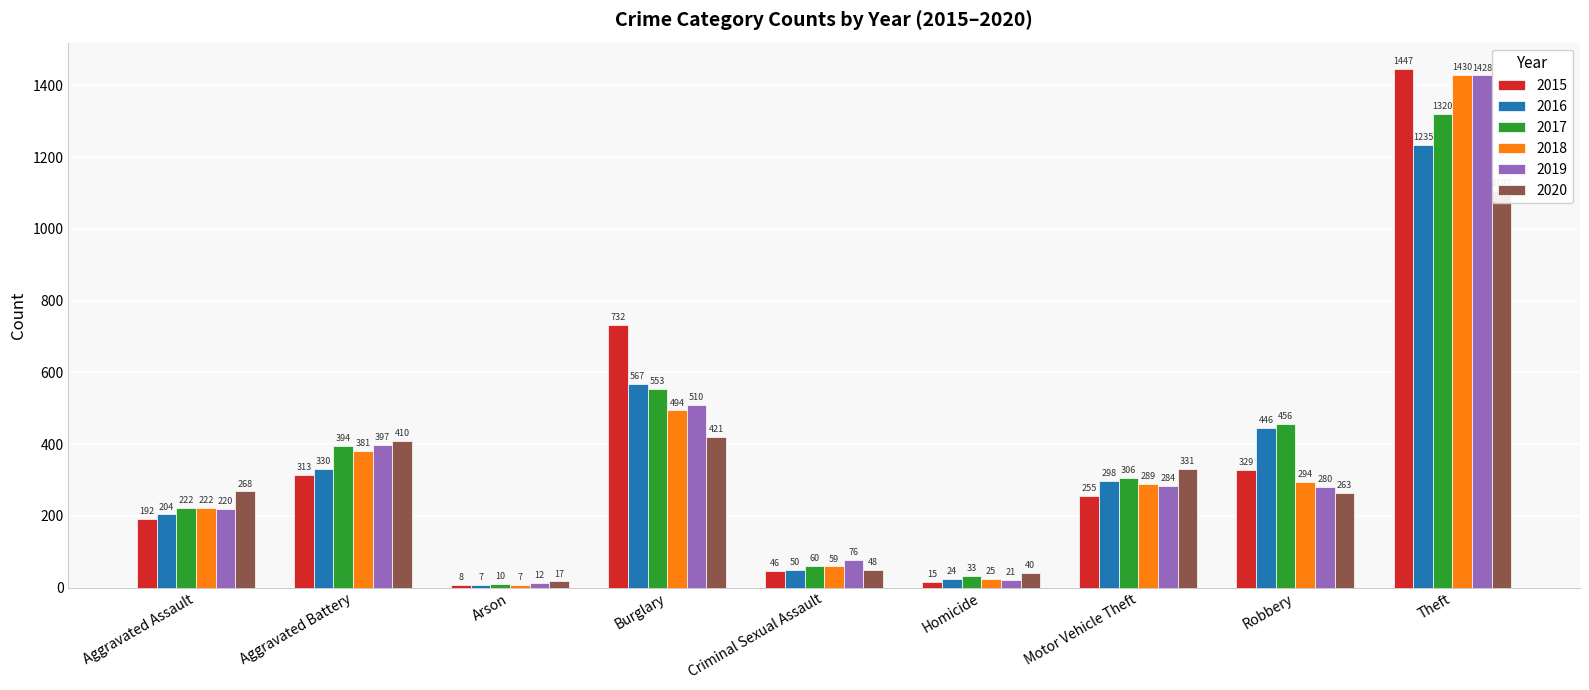

The value of 2017 at Aggravated Battery is 705. True or false?

False